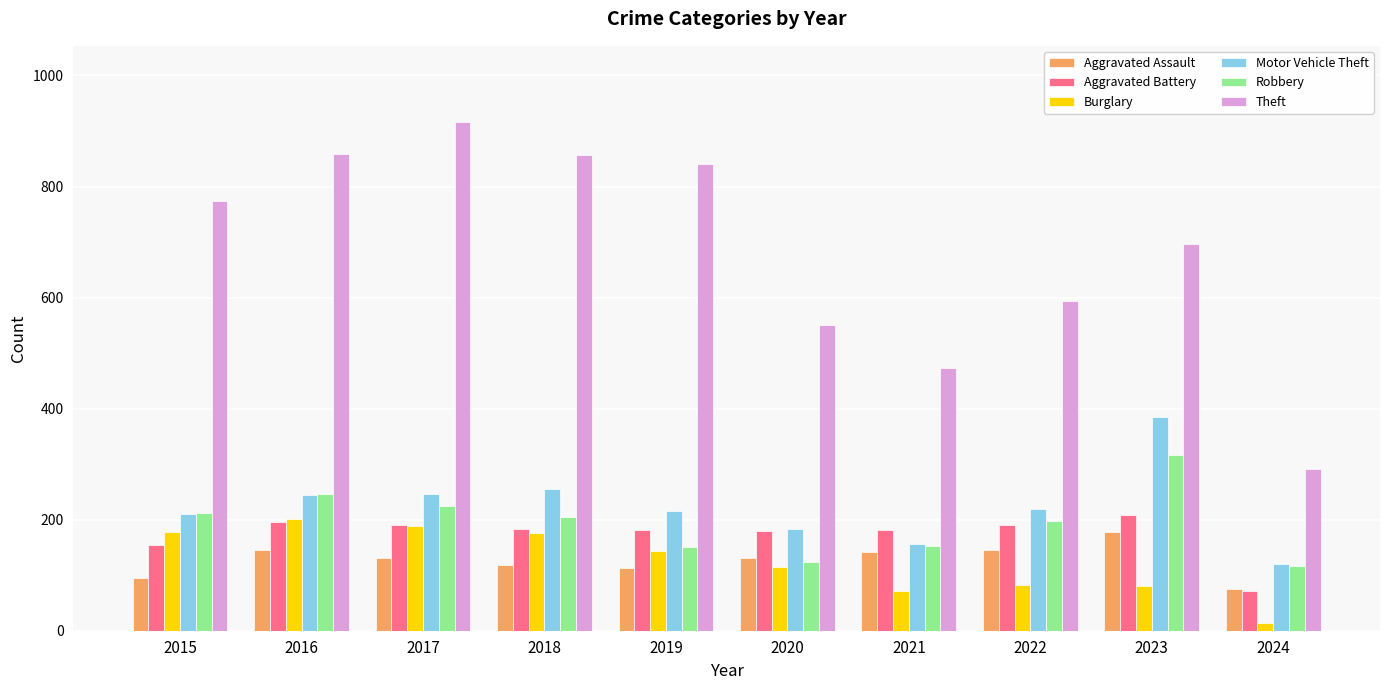

What is the difference between the highest and lowest values at 2017?

785